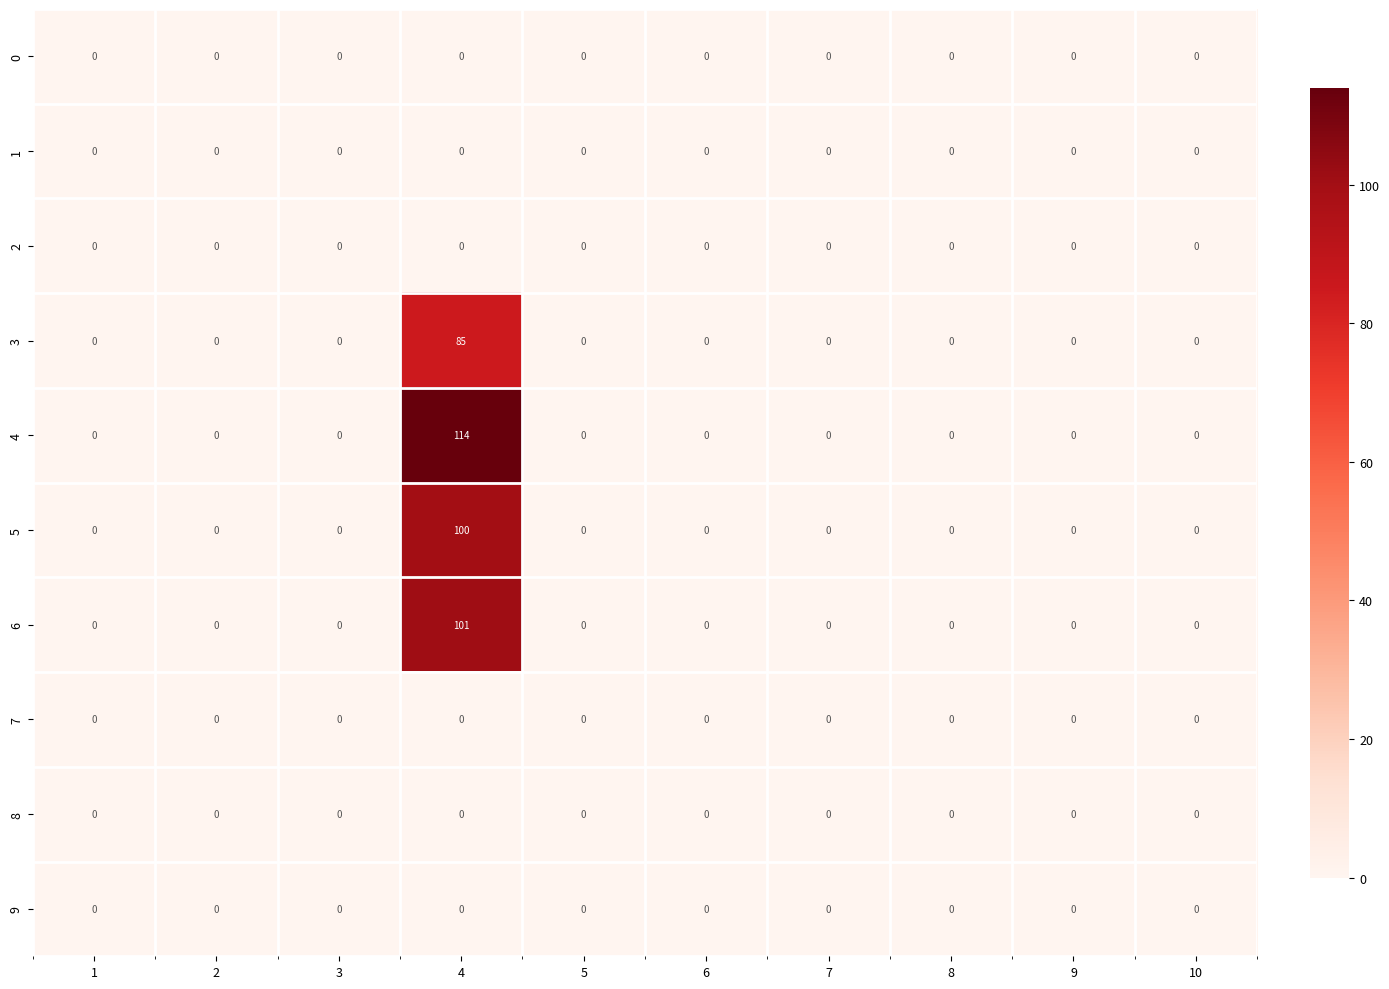

True or false: 6 has a value of 38 at 1.

False